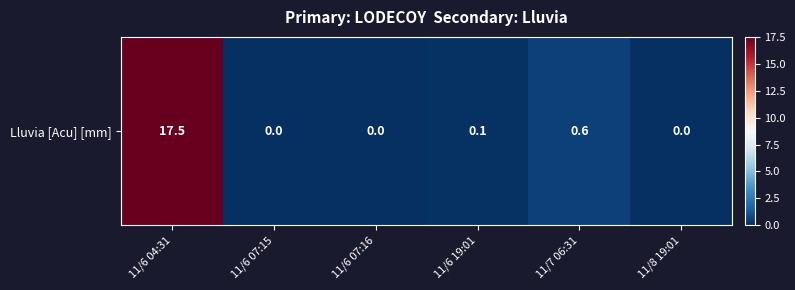

How many data points are above 0?

3